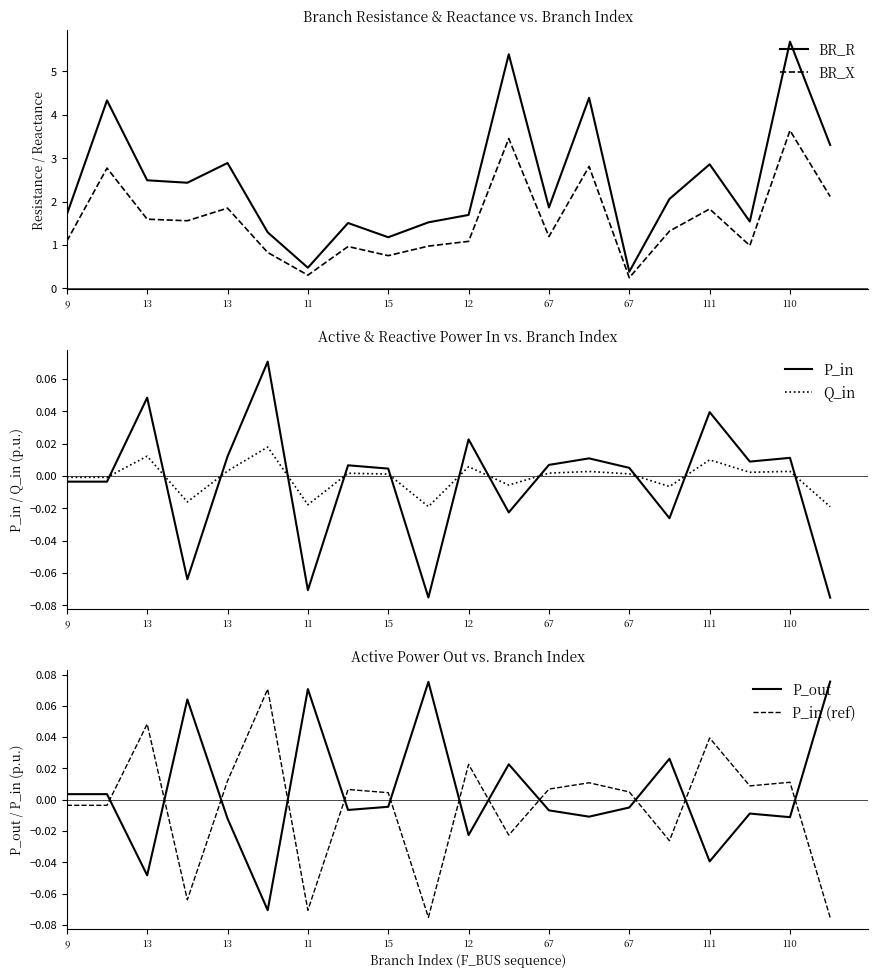

How many lines are shown in the chart?

6